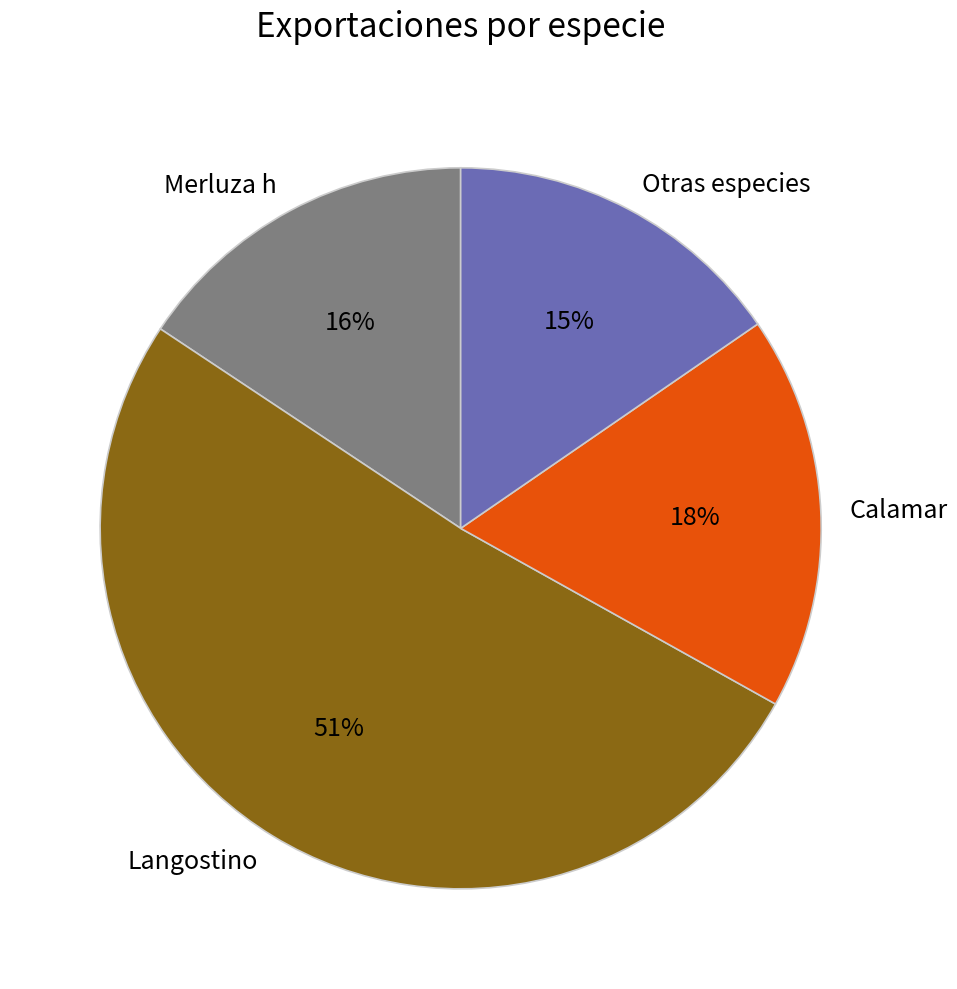

Between Otras especies and Langostino, which is larger?

Langostino